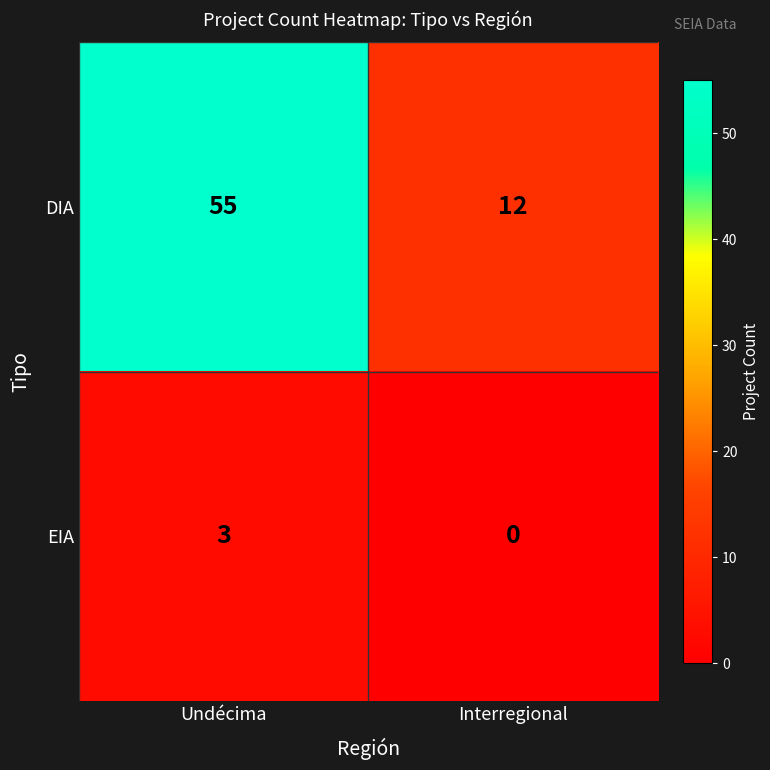

List the series in order of their peak value, lowest first.

EIA, DIA